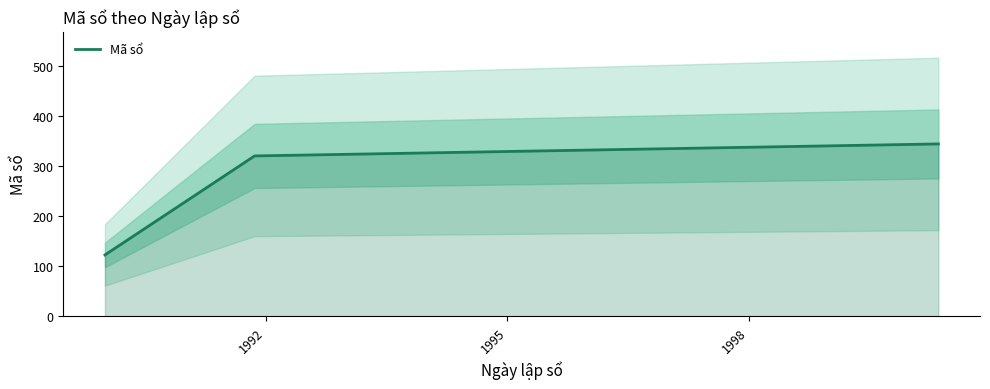

Reading left to right, extract all data points from this chart.

123	321	345